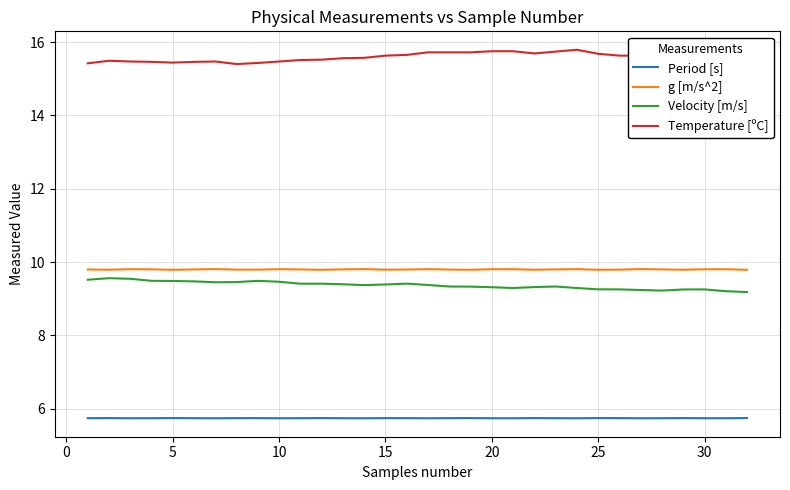

Count the Velocity [m/s] values in the range 9 to 10.

32